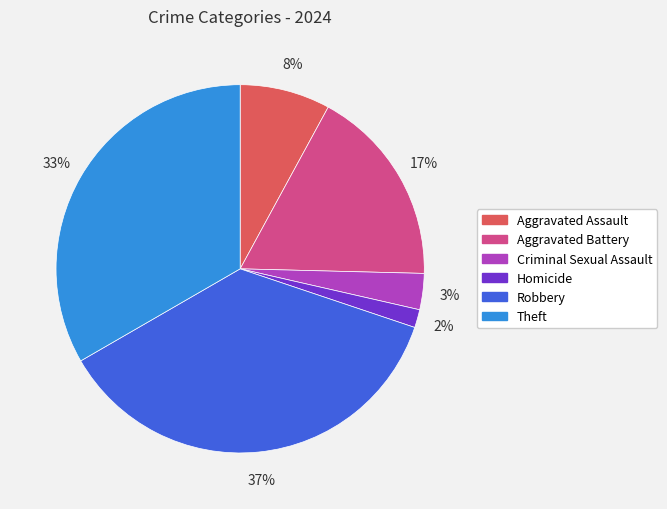

Is Criminal Sexual Assault the majority of the pie?

No